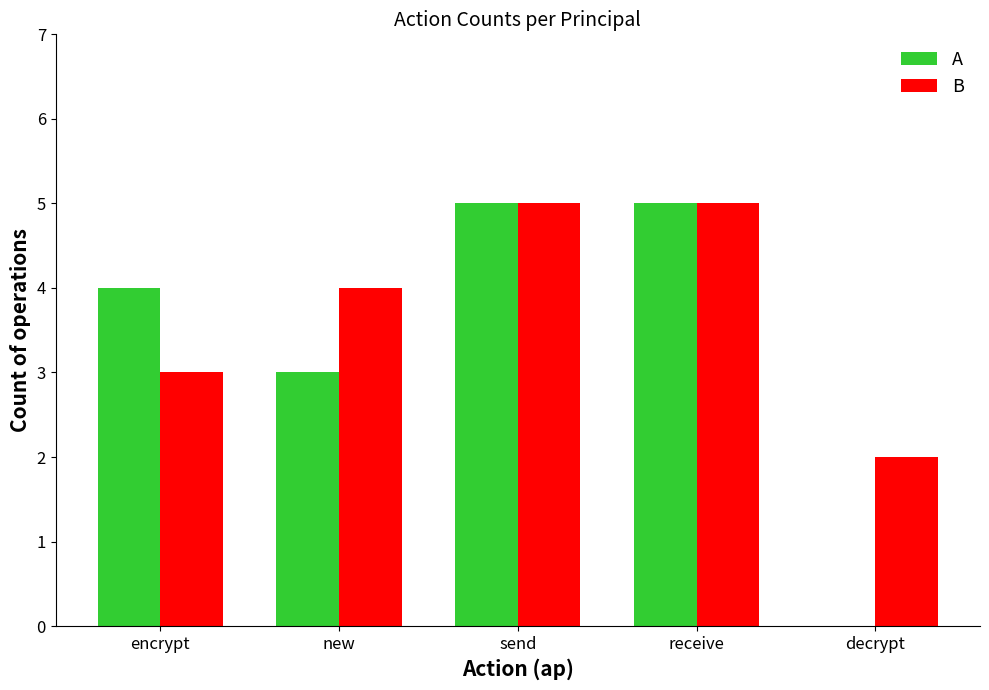

Reading right to left, list all the values displayed in this chart.

A: decrypt=0	receive=5	send=5	new=3	encrypt=4
B: decrypt=2	receive=5	send=5	new=4	encrypt=3